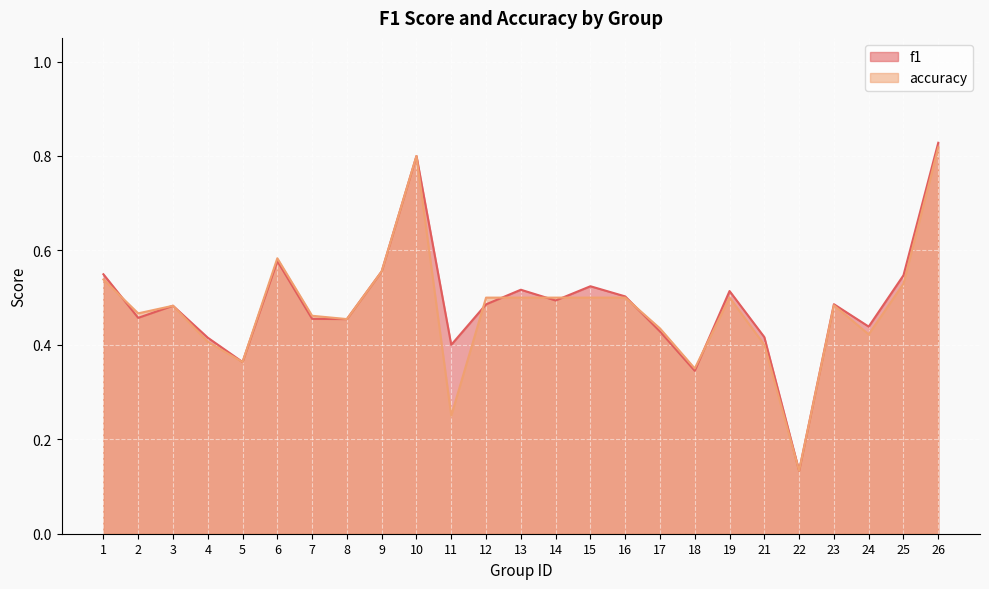

What is the sum of the f1 values at 16 and 26?

1.3